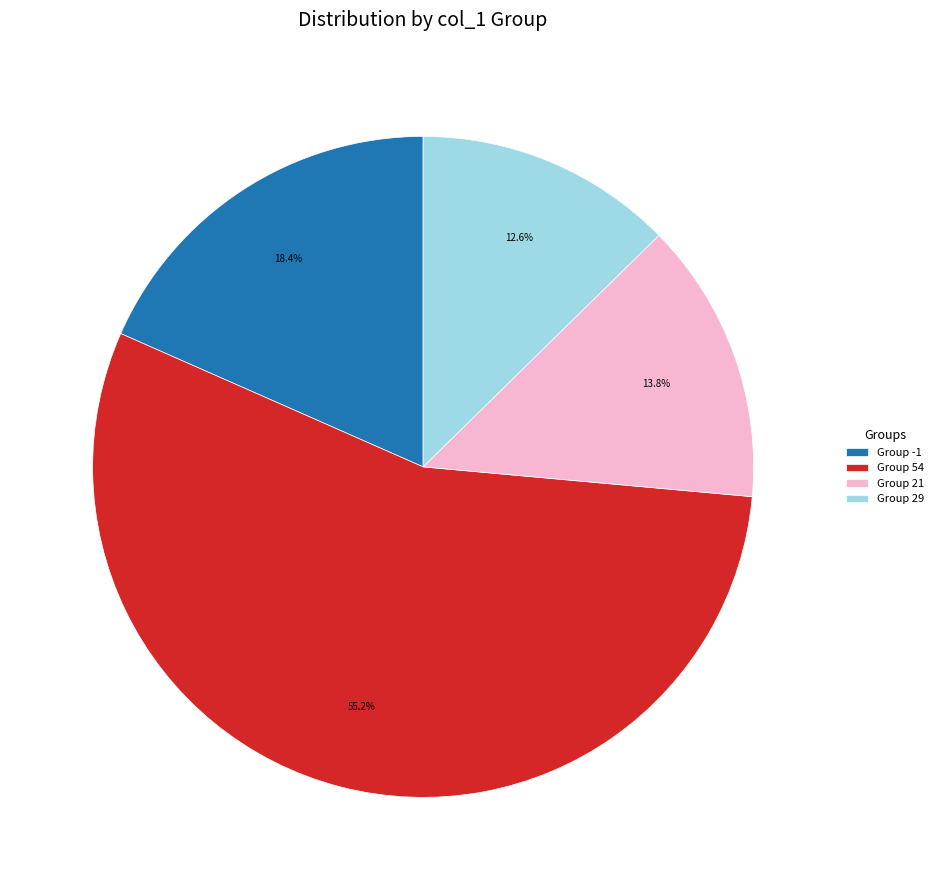

Rank the categories by value from highest to lowest.

Group 54, Group -1, Group 21, Group 29